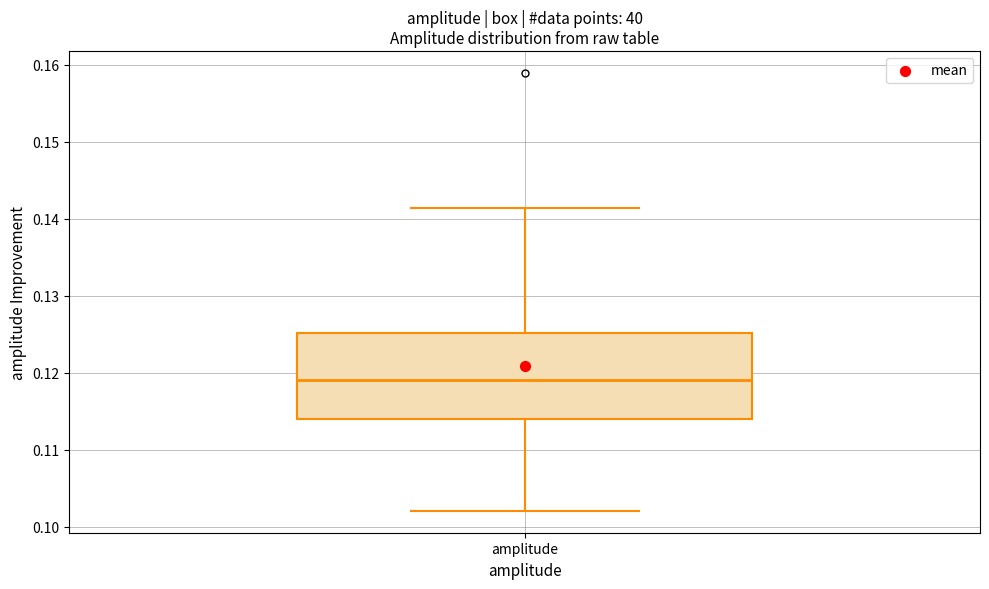

Read this box plot against the y-axis: the position of the median line, the range covered by the box, and the ends of both whiskers. The values are not printed on the chart, so give them approximately, as read against the axis.

median 0.119, box 0.114 to 0.125, whiskers 0.102 to 0.141